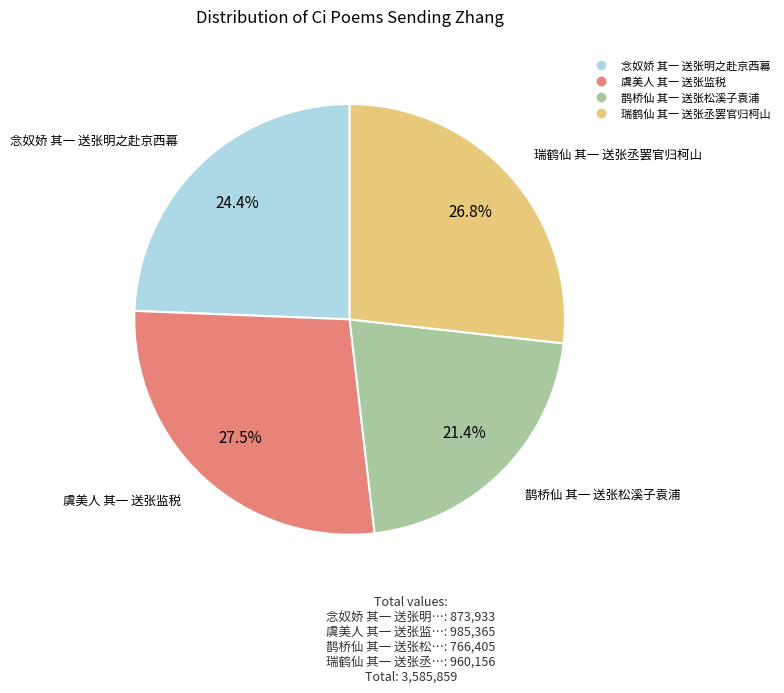

The 瑞鹤仙 其一 送张丞罢官归柯山 slice represents 27% of the pie. True or false?

True